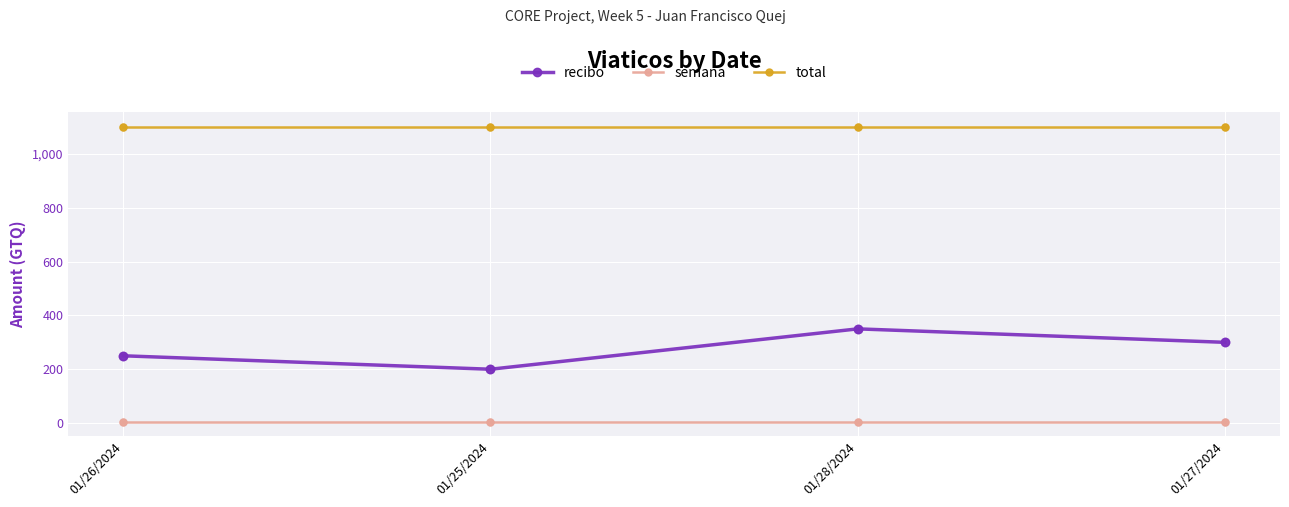

Which series has the largest range (max minus min)?

recibo